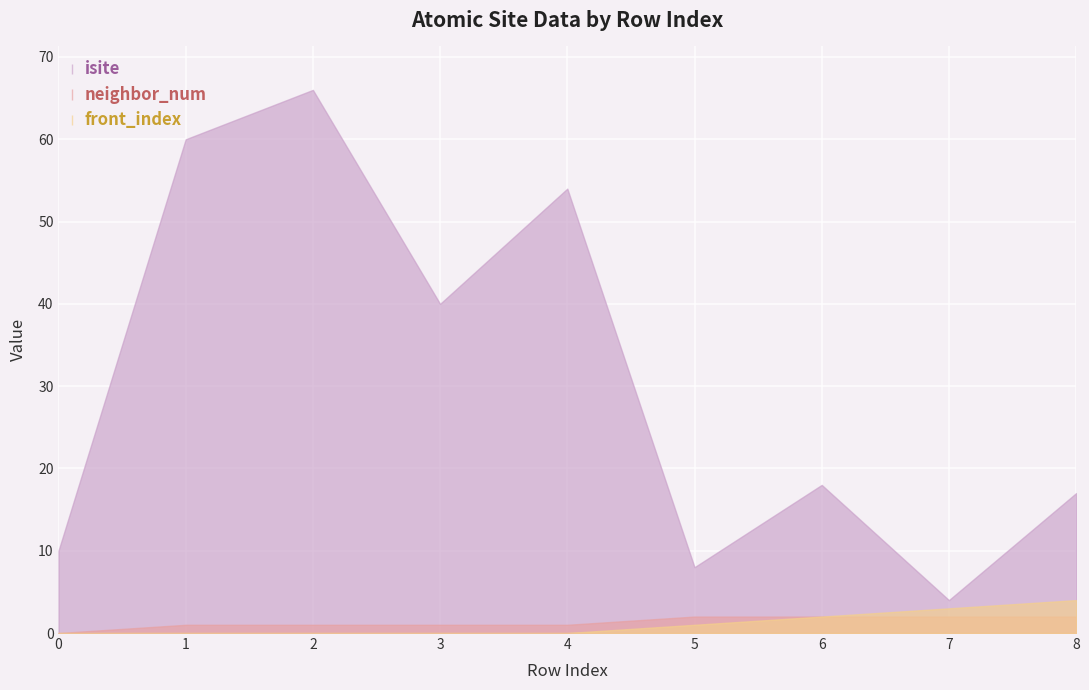

At which category does the chart reach its peak across all series?

2